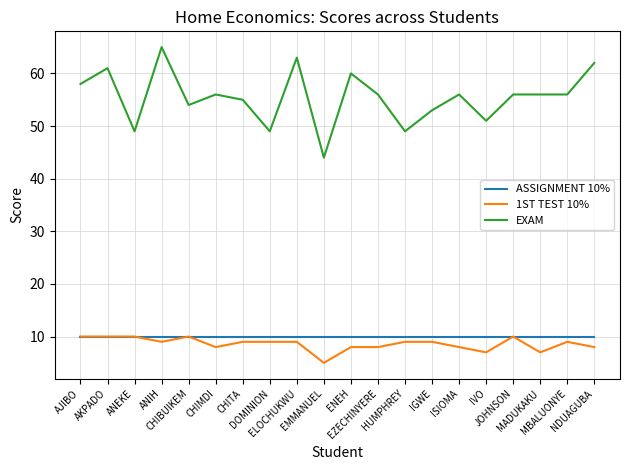

Which series has the largest total across all categories?

EXAM